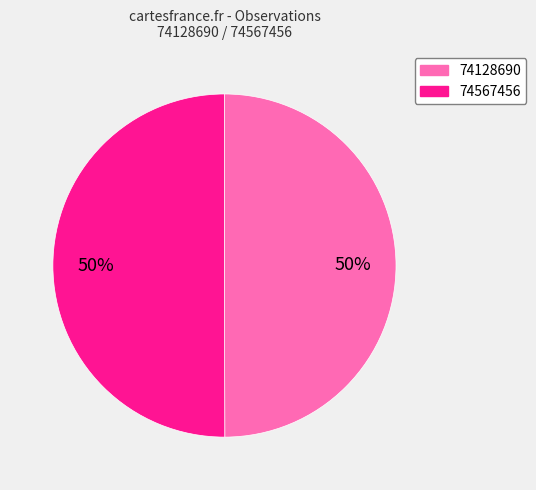

To the nearest percent, what percentage of the pie is 74128690?

50%